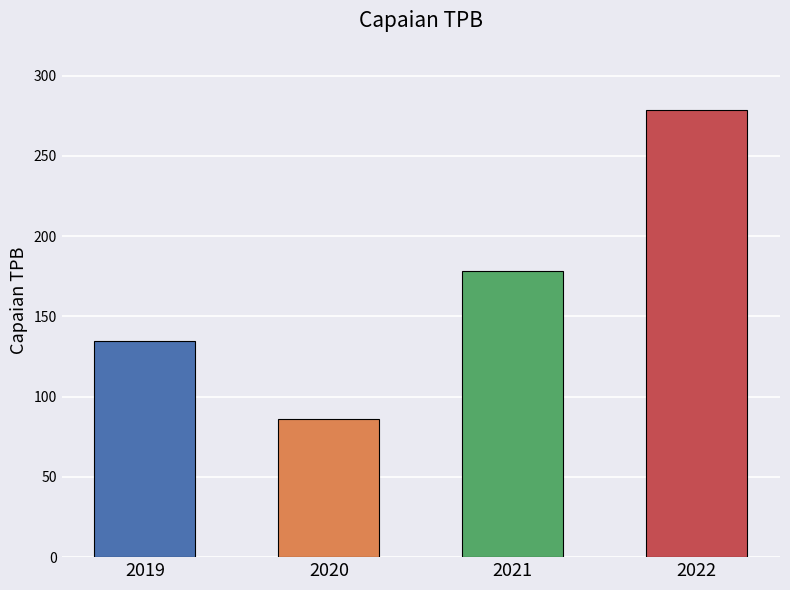

What is the change in value from 2020 to 2021?

+92.2